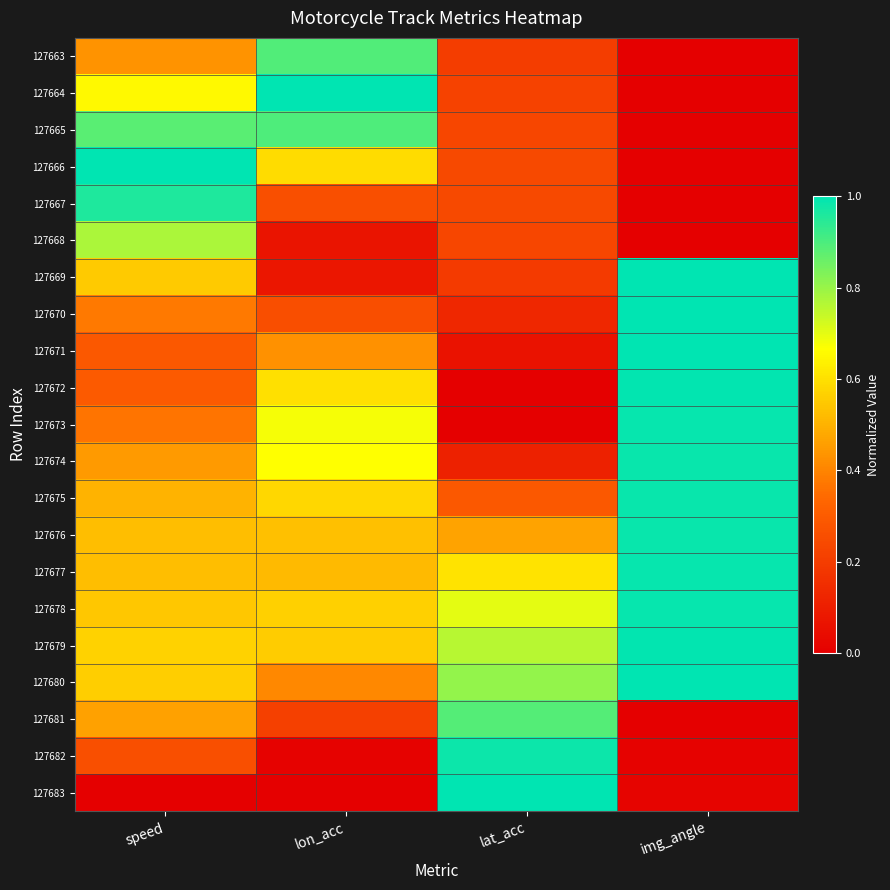

Between speed and img_angle, which is larger?

speed